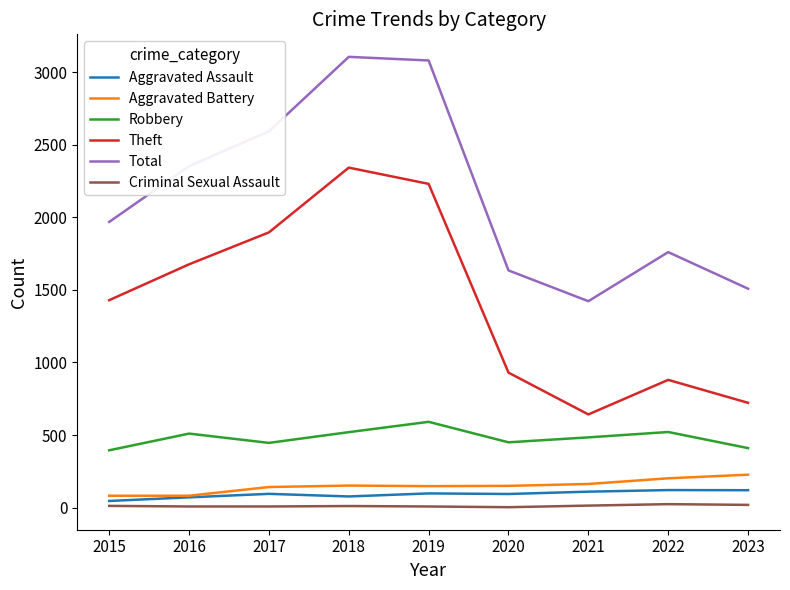

What is the highest value of the Aggravated Battery series?

227